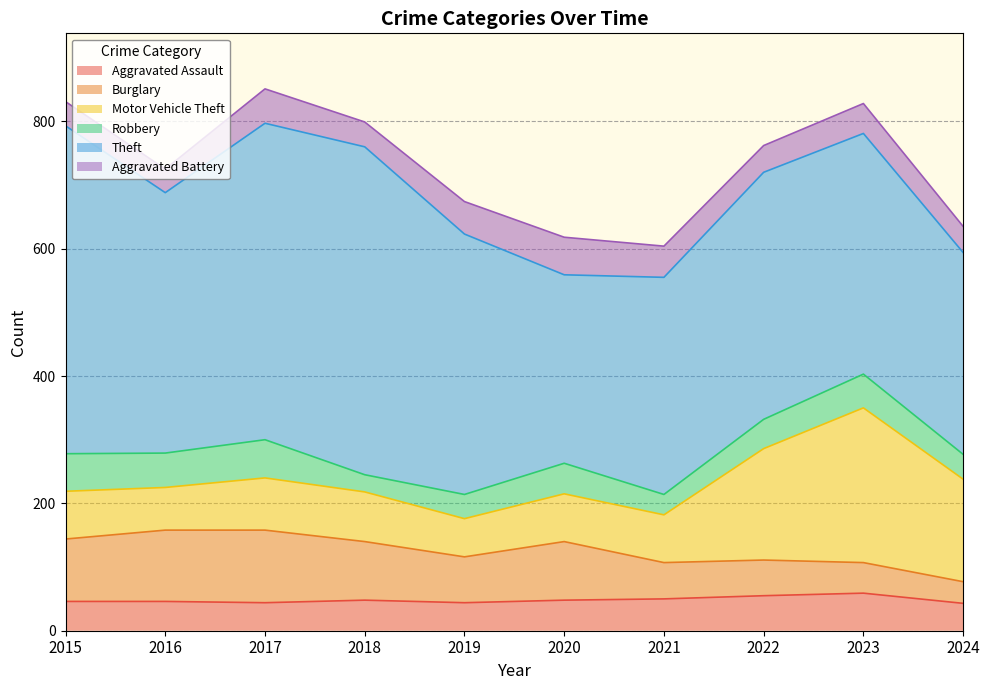

What is the total value across all series at 2022?

762